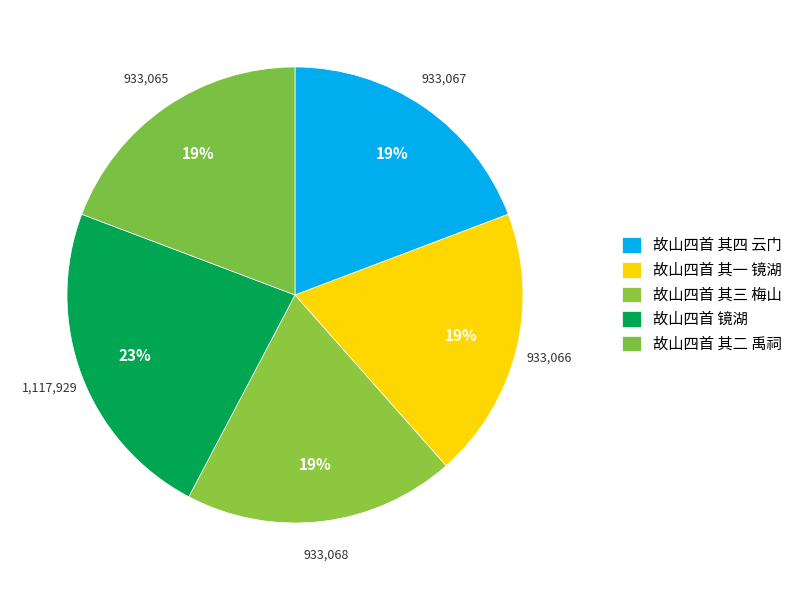

Does 故山四首 镜湖 represent more than half of the total?

No